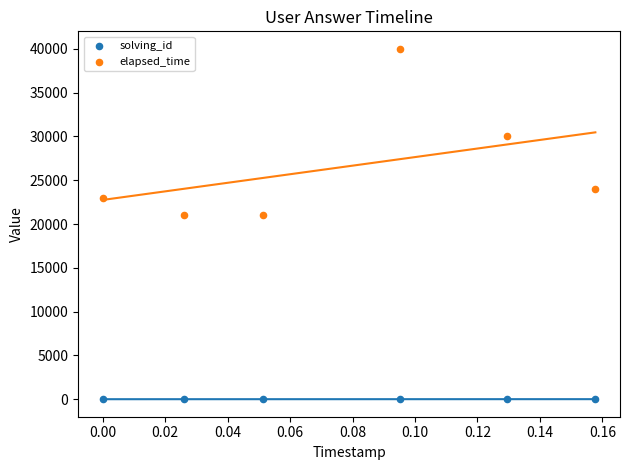

Which series contains the highest Y value?

elapsed_time